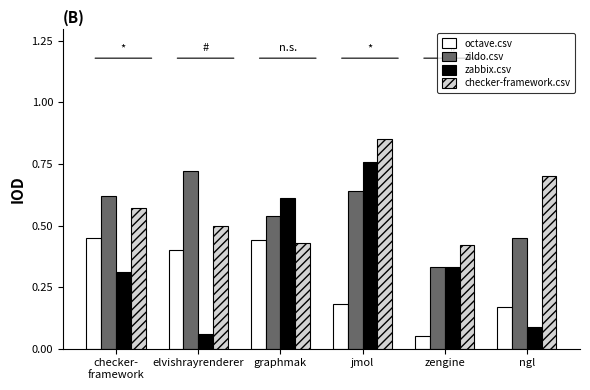

What is the label of the 5th bar from the left?

zengine